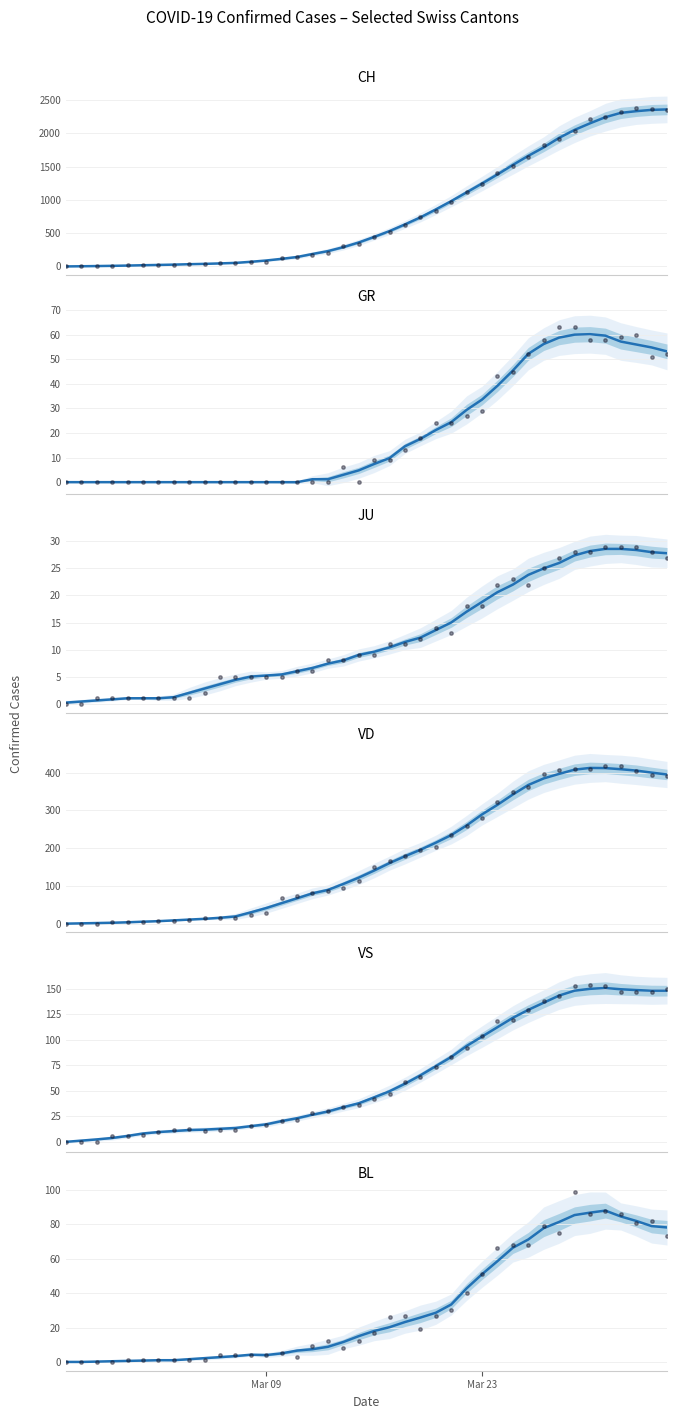

Is the value of GR at 28 greater than the value of JU at 34?

Yes